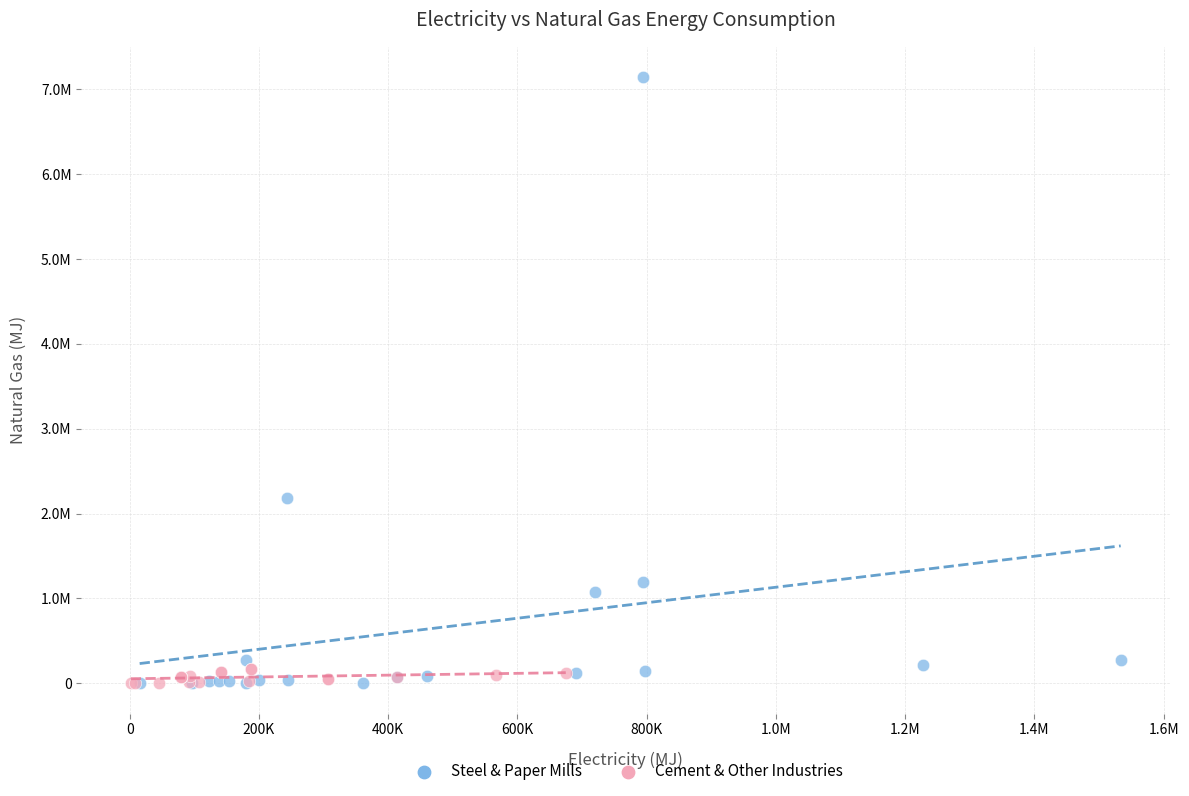

Which series has the largest Y range (max minus min)?

Steel & Paper Mills